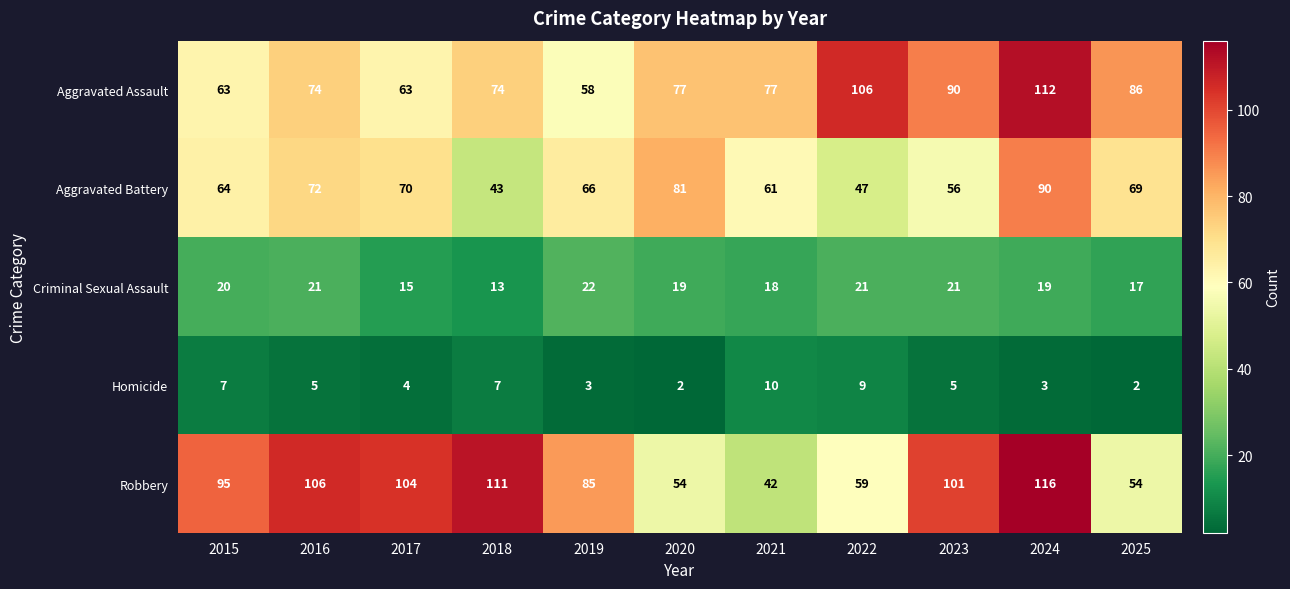

What is the total value across all series at 2024?

340